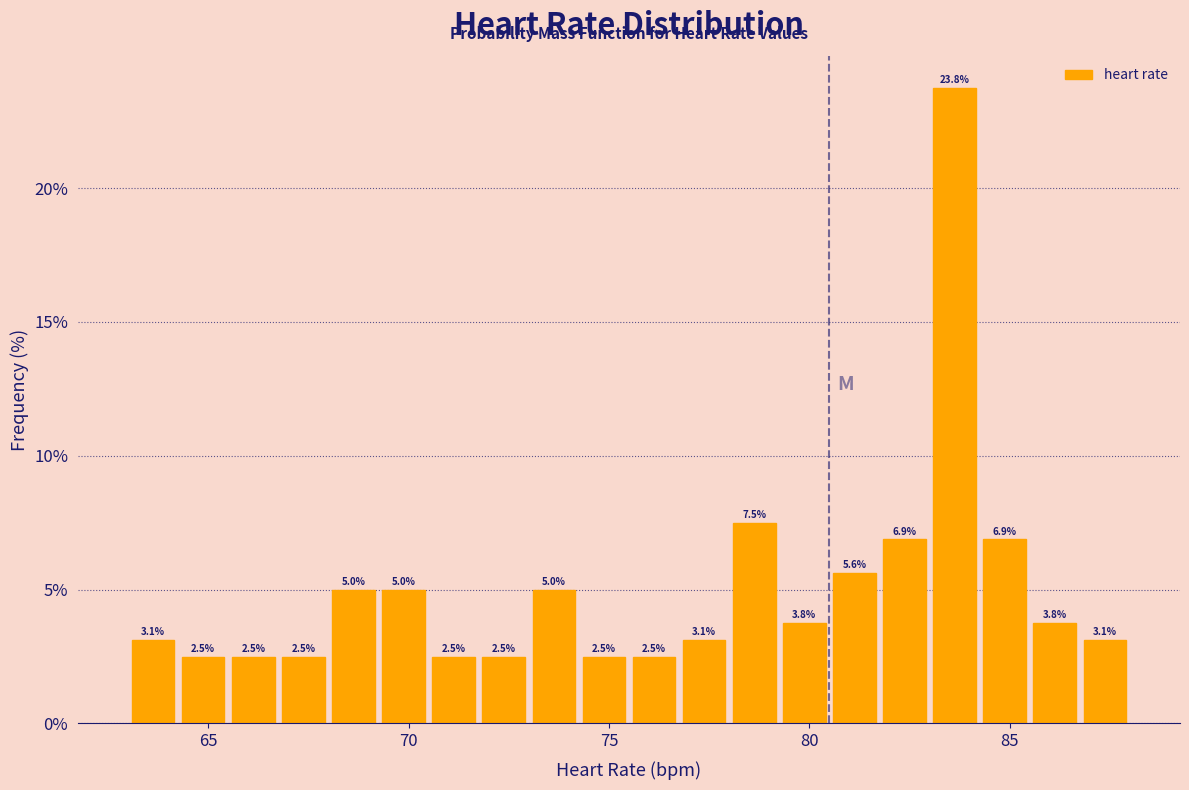

Read against the x-axis, roughly where is the centre of the tallest bar?

83.5